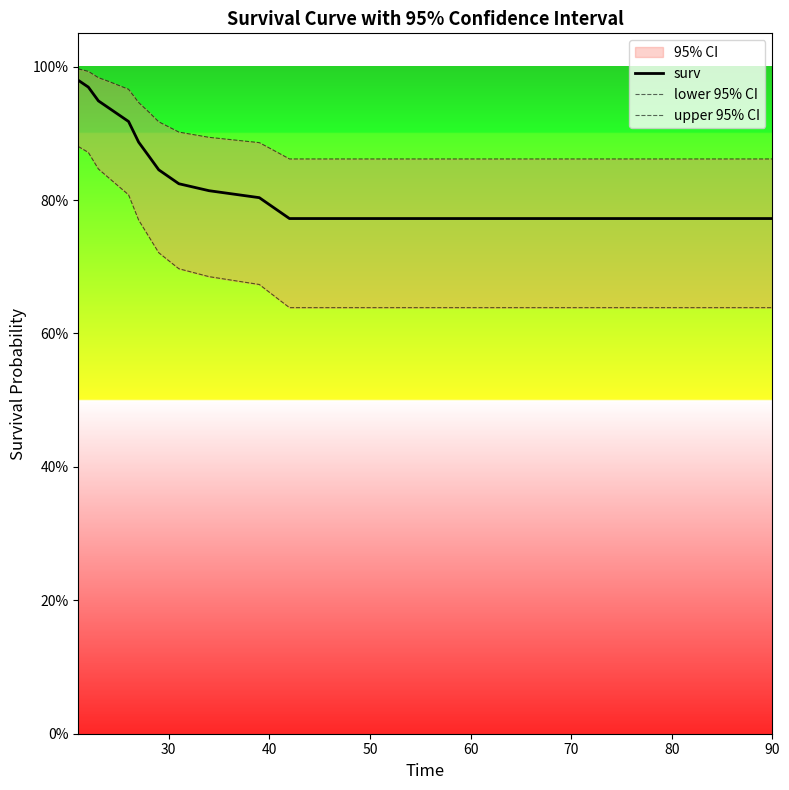

What is the label of the 11th point from the right?

80